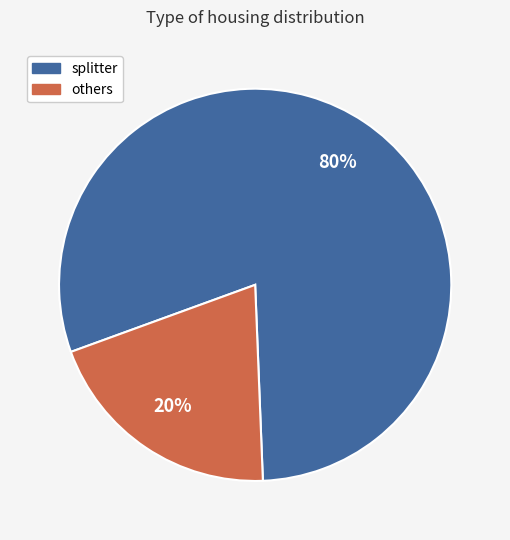

To the nearest percent, what is the difference between the largest and smallest slice percentages?

60%